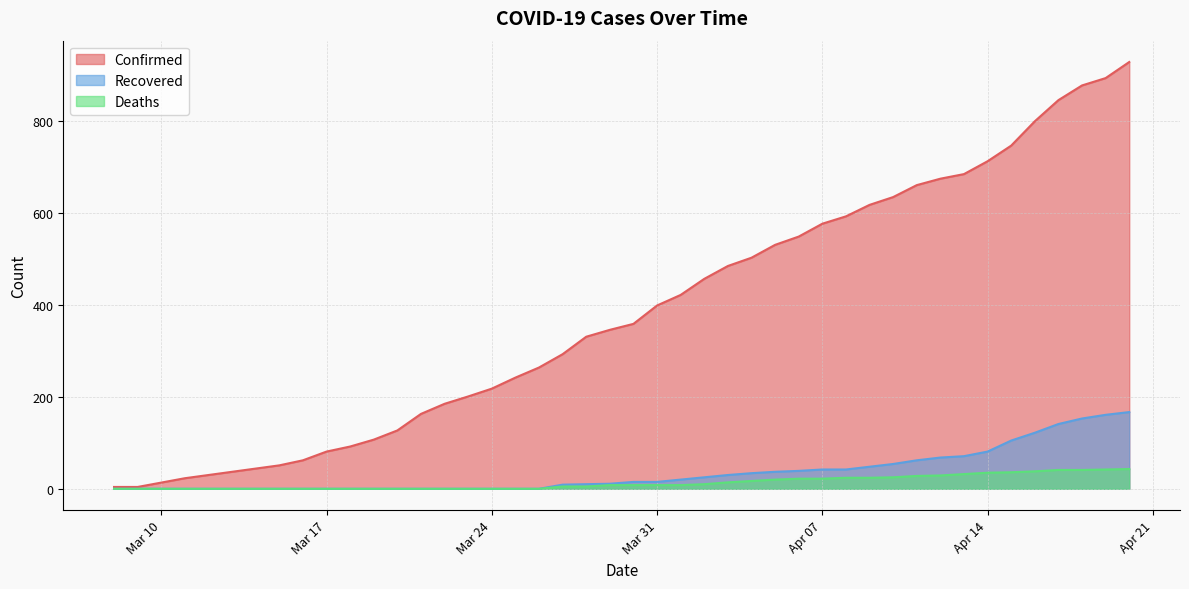

True or false: Confirmed has a value of 878 at 2020-04-18.

True